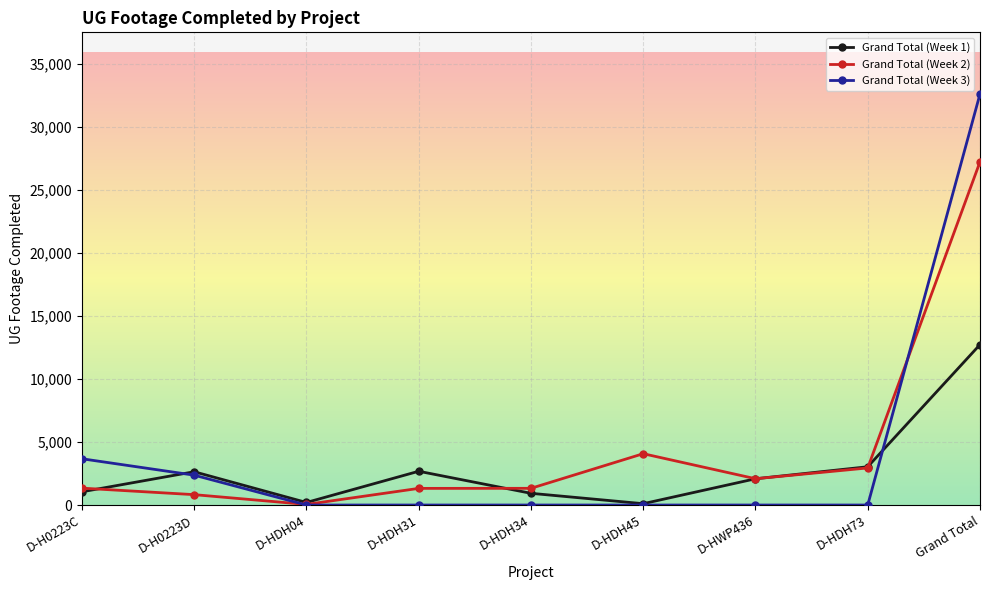

Which series changed the most between D-H0223C and D-HDH34?

Grand Total (Week 3)